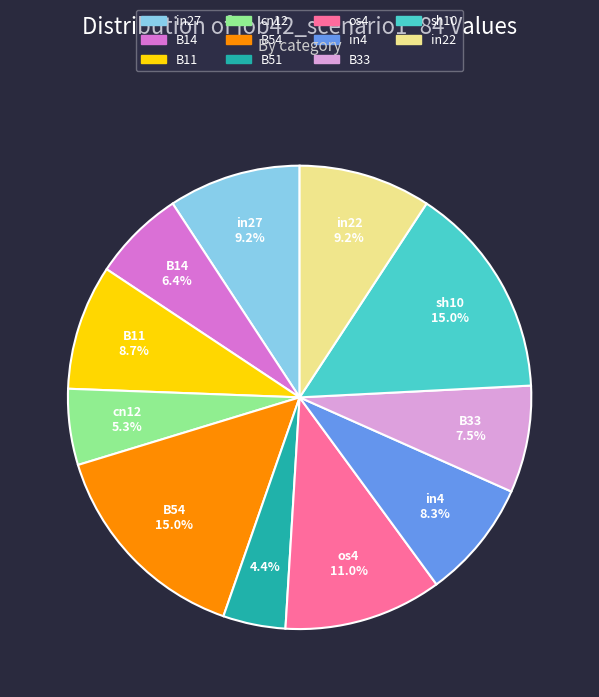

Is it true that in22 is 9% of the pie?

True